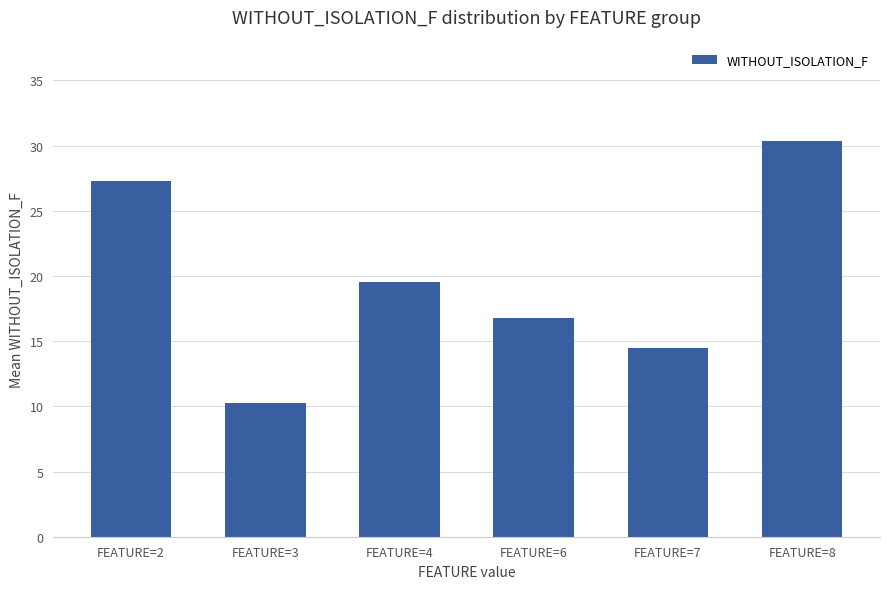

At which category does the chart reach its minimum across all series?

FEATURE=3